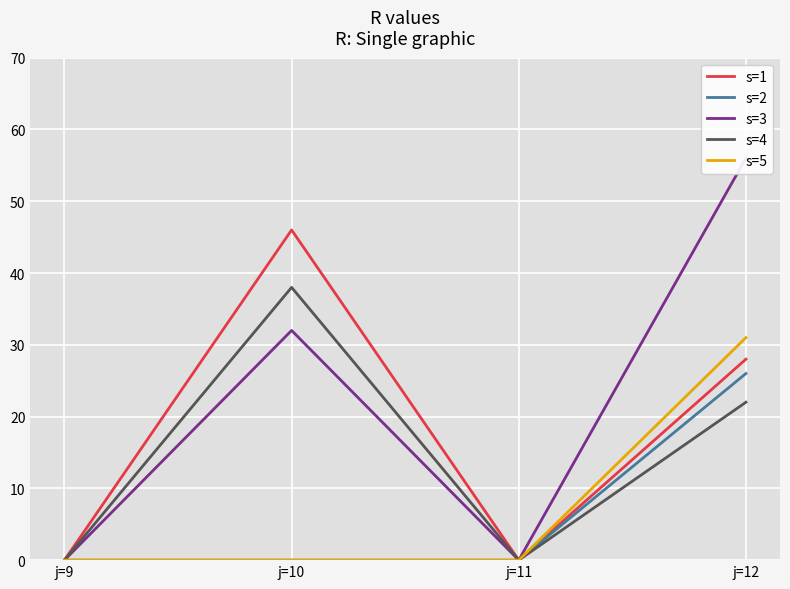

True or false: s=3 and s=4 intersect in this chart.

False